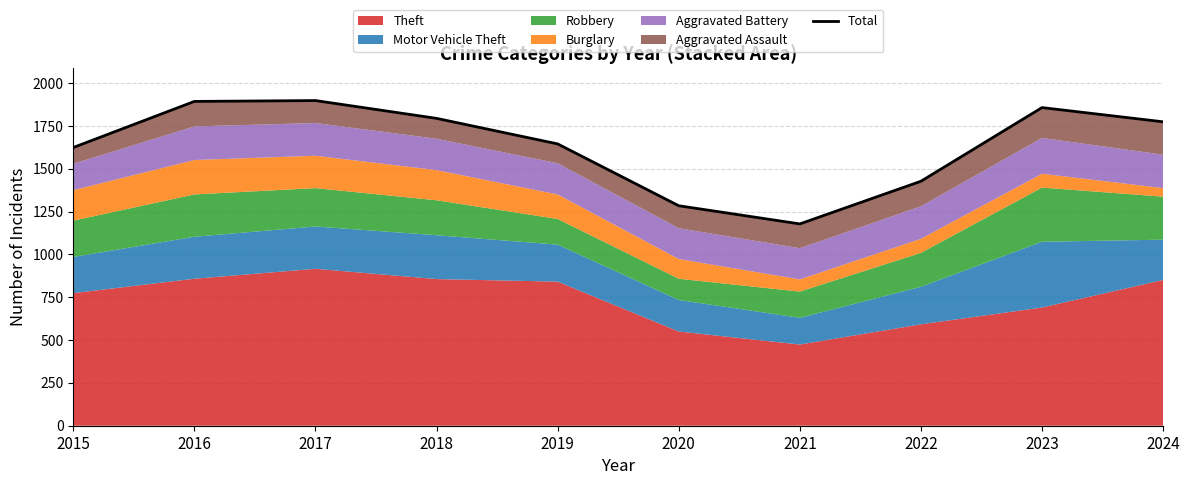

Reading left to right, transcribe all the data shown in this chart.

2015=1624	2016=1893	2017=1898	2018=1794	2019=1645	2020=1284	2021=1178	2022=1427	2023=1857	2024=1774